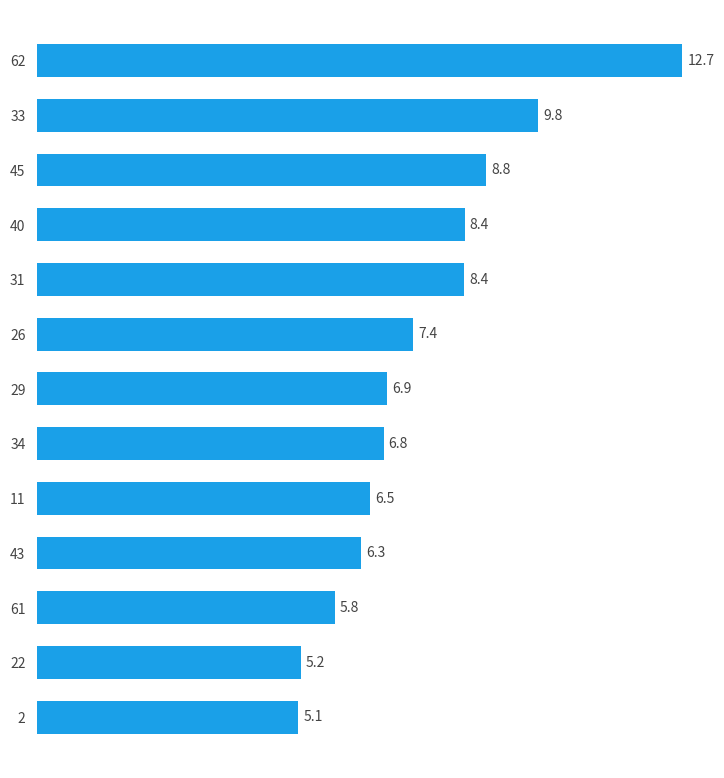

What position from the bottom is 31?

9